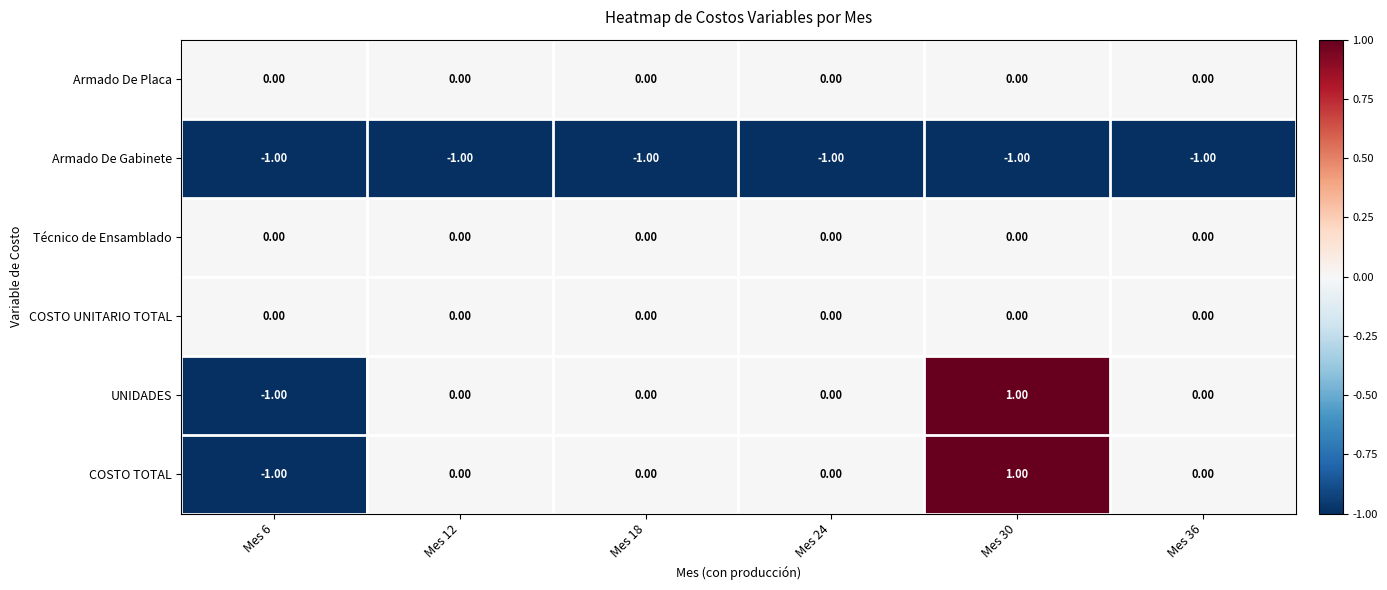

At which category is the sum across all series the highest?

Mes 30